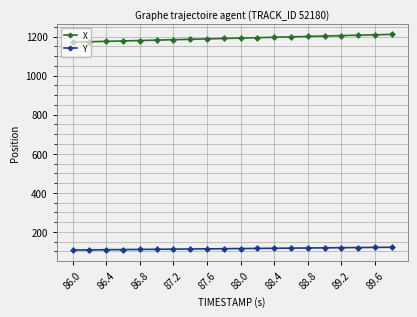

What is the maximum value for Y?

121.3